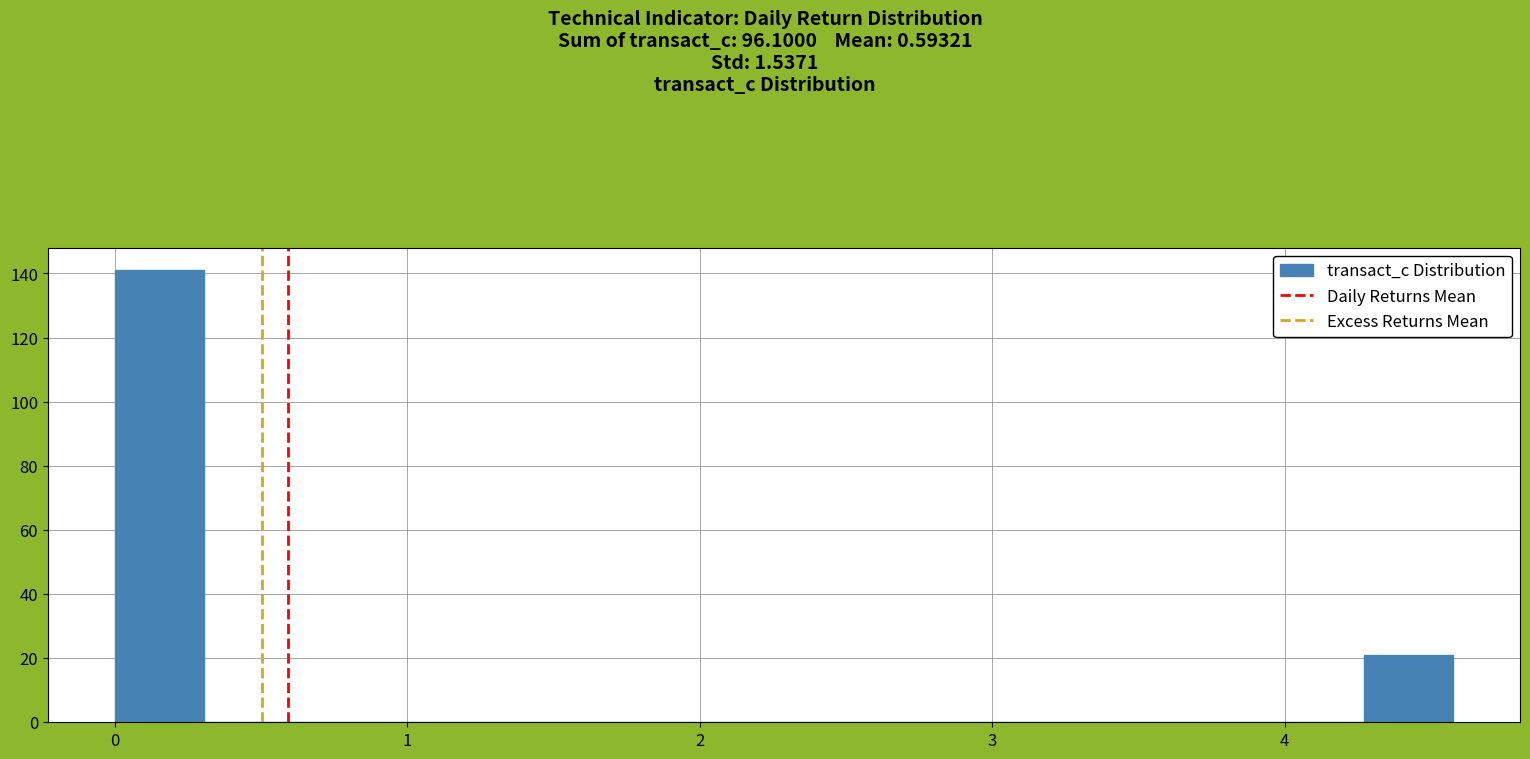

Around what value on the x-axis is the tallest bar? Give the approximate position of its centre, as read against the axis.

0.2